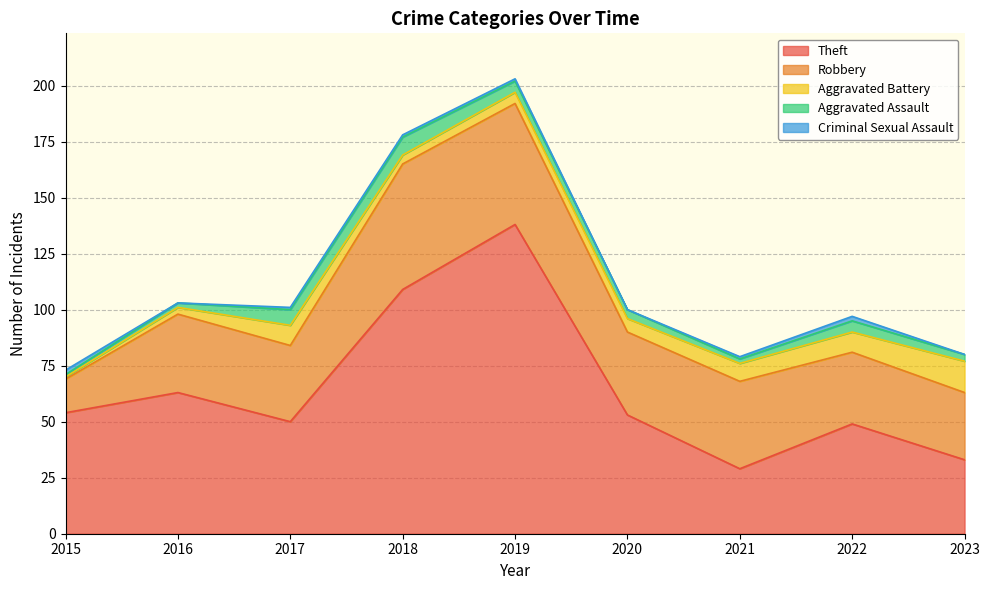

Which series has the largest range (max minus min)?

Theft